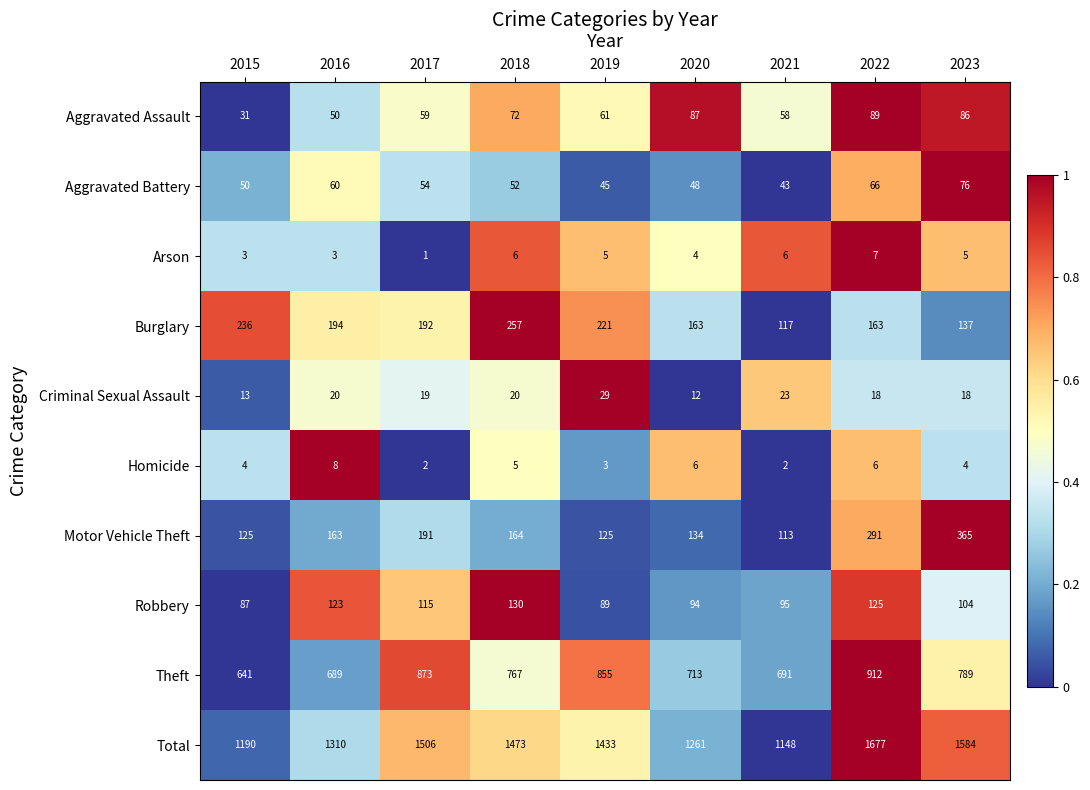

Is the value of Arson at 2019 greater than the value of Aggravated Assault at 2017?

No